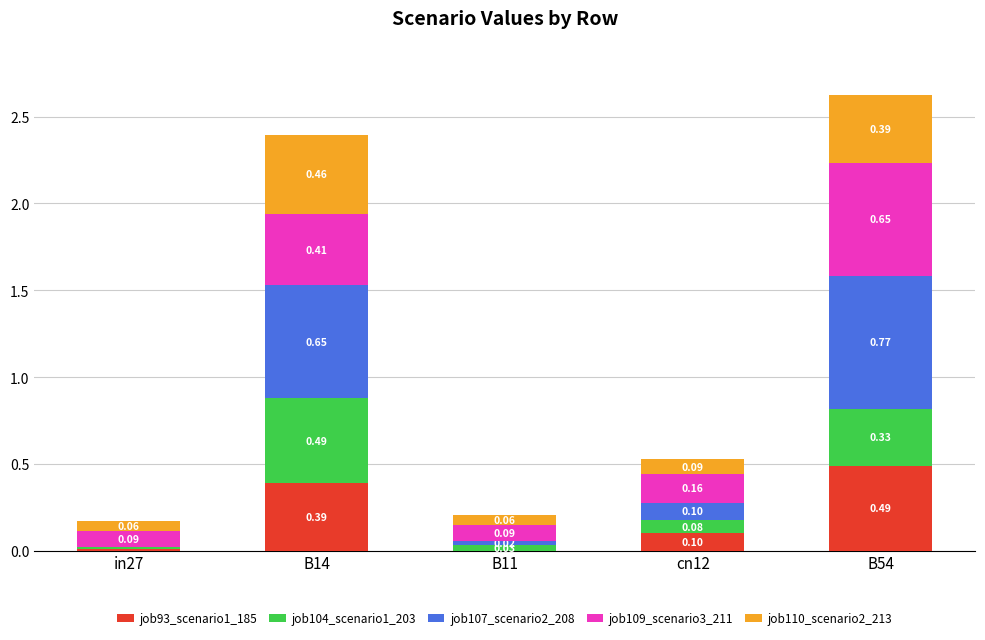

At which category is the sum across all series the highest?

B54